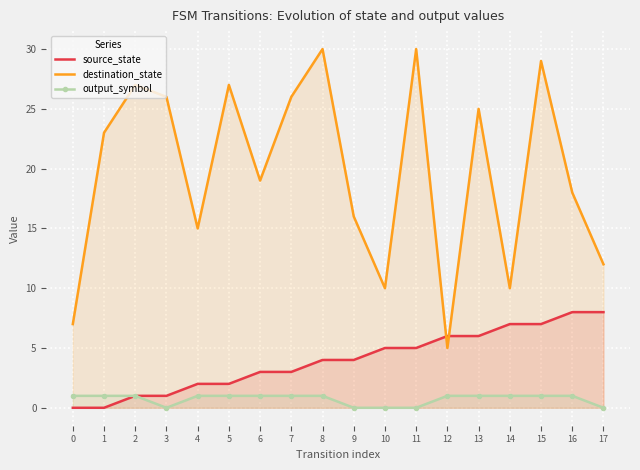

What is the total value across all series at 10?

15